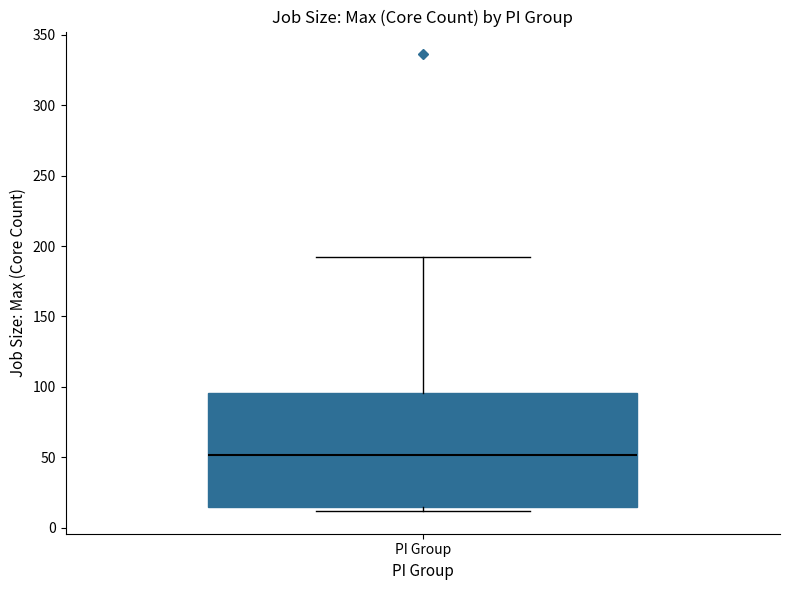

Where is the upper edge of the box for PI Group on the y-axis? The values are not printed on the chart, so give them approximately, as read against the axis.

95